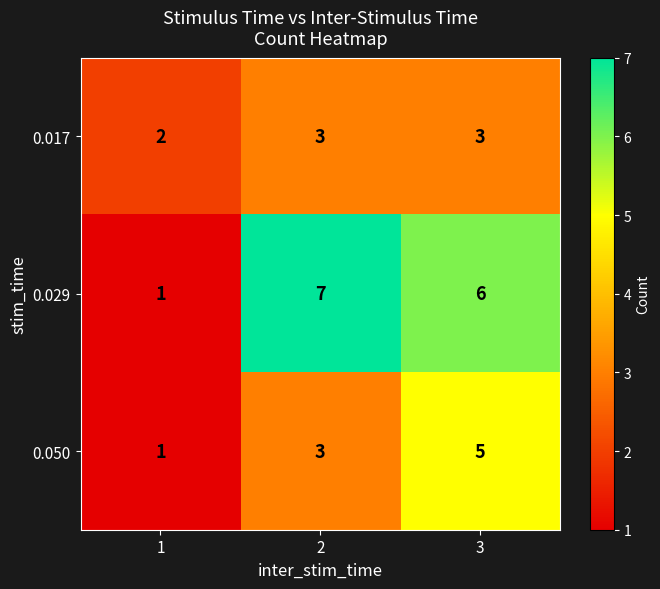

What is the approximate value of 0.050 at 2?

3